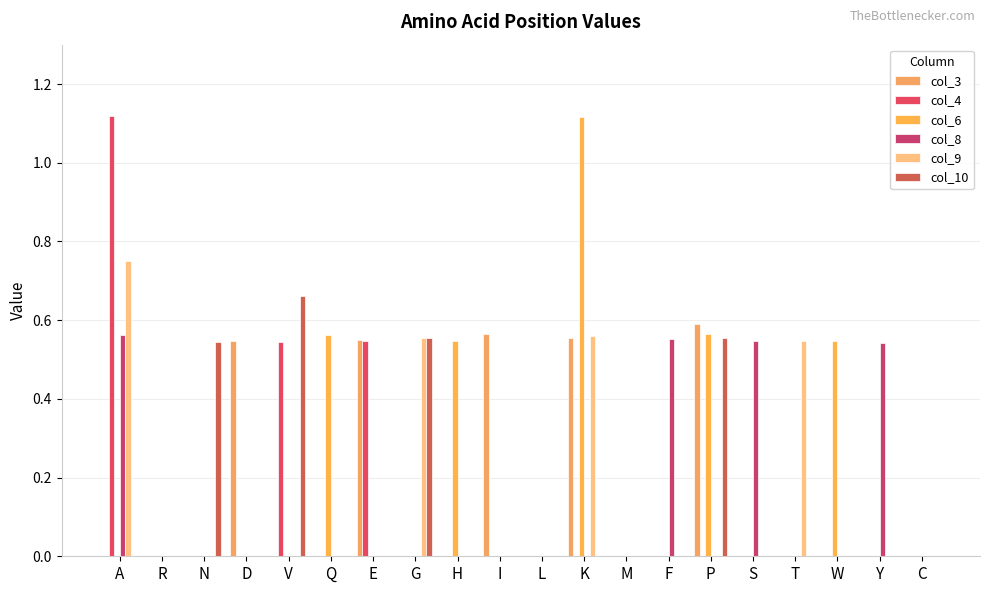

Is the value of col_6 at H greater than the value of col_8 at R?

Yes